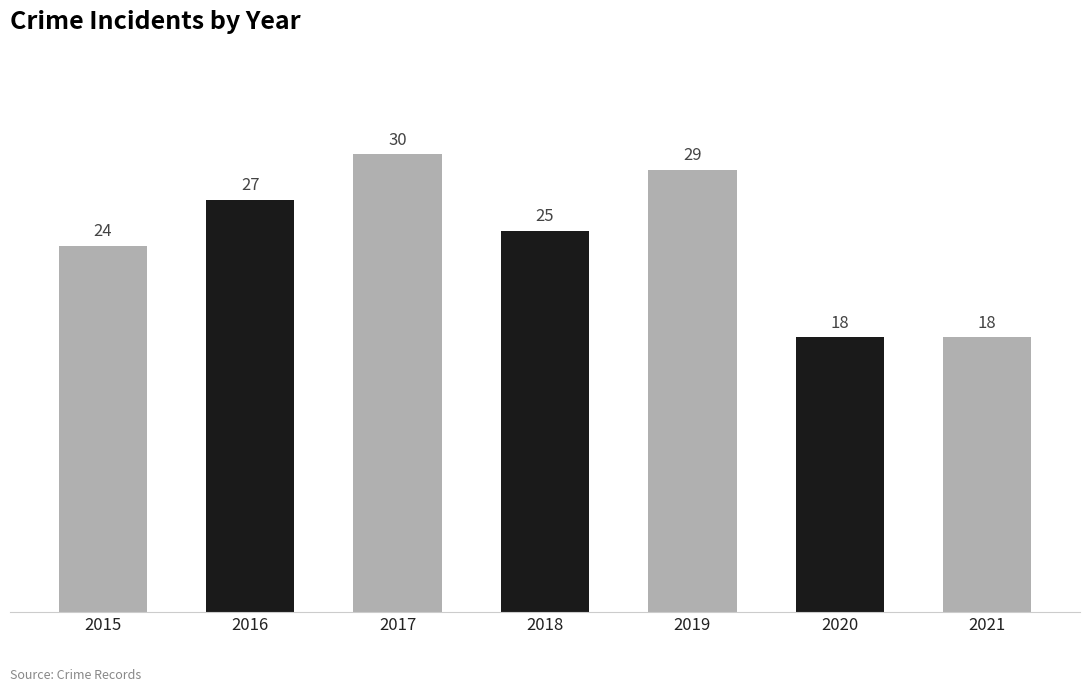

What is the difference between the maximum and minimum values?

12